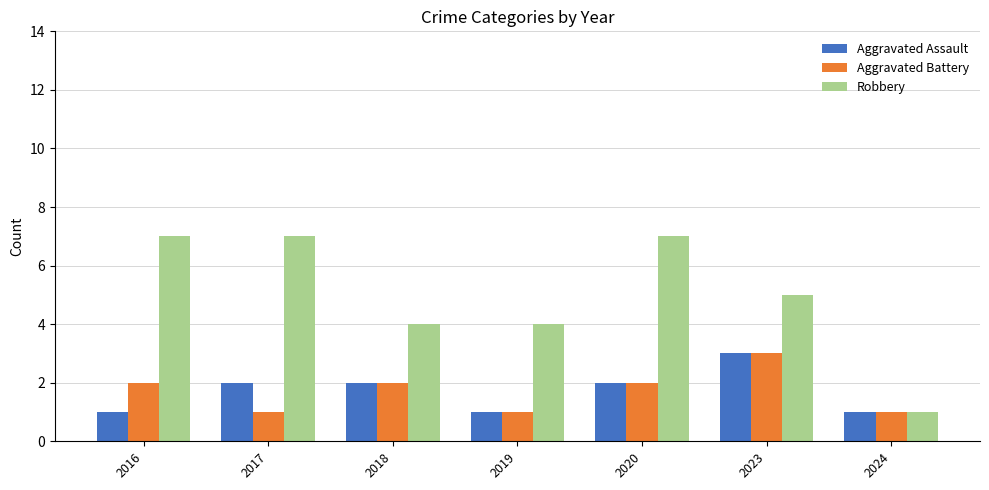

What is the total value across all series at 2020?

11